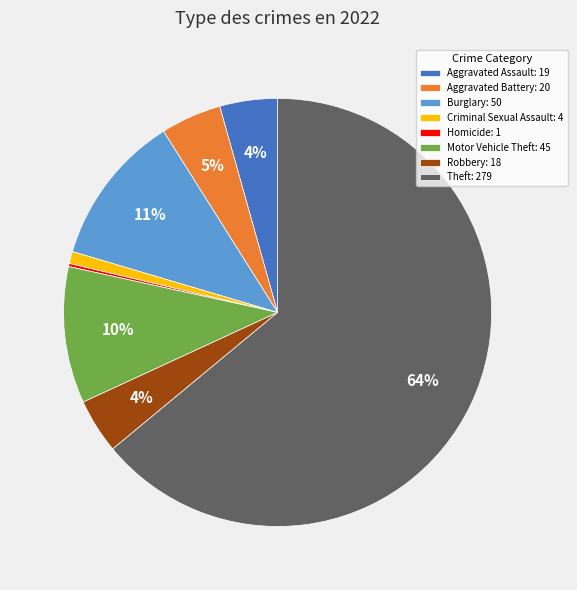

Which has a higher value, Theft: 279 or Aggravated Assault: 19?

Theft: 279